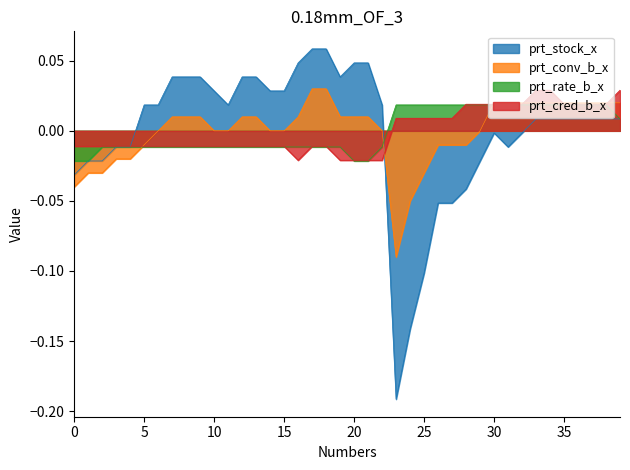

Count the number of data series in this chart.

4